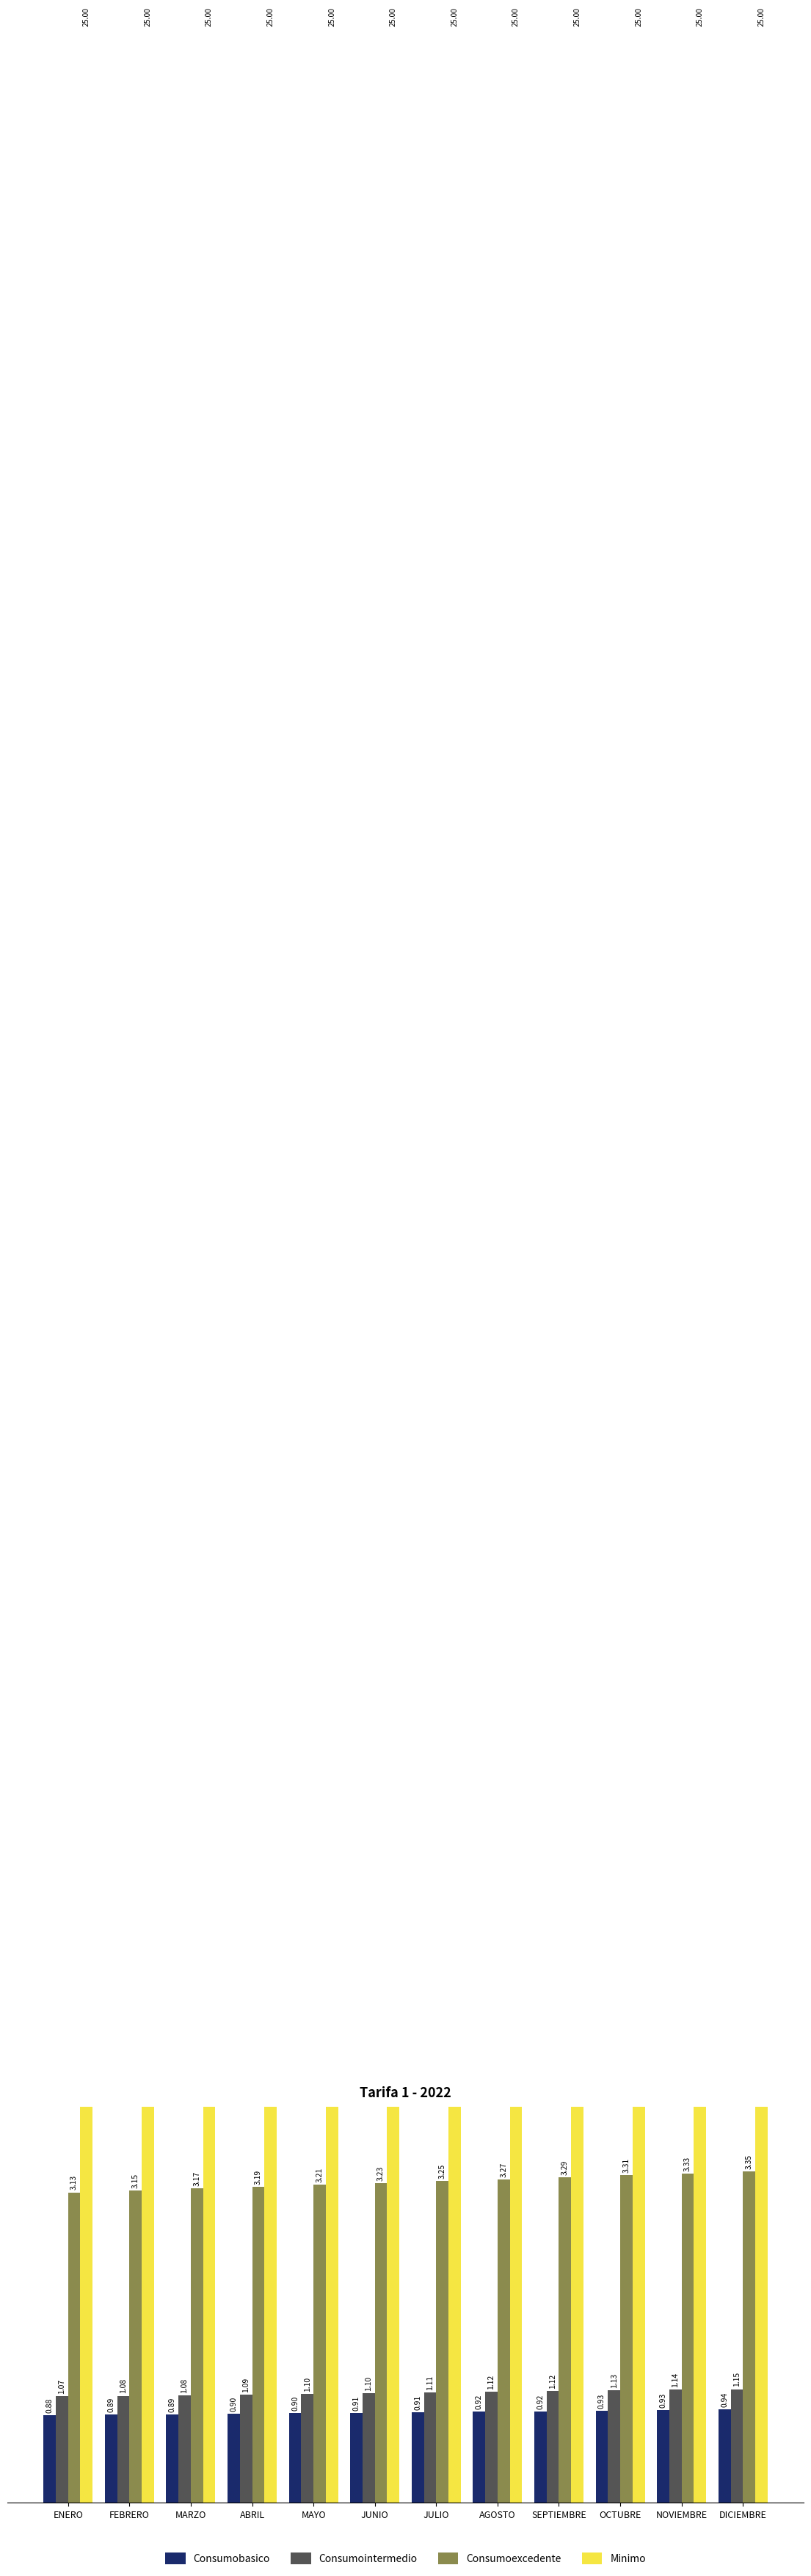

Reading left to right, transcribe all the data shown in this chart.

Consumobasico: 0.9	0.9	0.9	0.9	0.9	0.9	0.9	0.9	0.9	0.9	0.9	0.9
Consumointermedio: 1.1	1.1	1.1	1.1	1.1	1.1	1.1	1.1	1.1	1.1	1.1	1.1
Consumoexcedente: 3.1	3.2	3.2	3.2	3.2	3.2	3.2	3.3	3.3	3.3	3.3	3.3
Minimo: 25.0	25.0	25.0	25.0	25.0	25.0	25.0	25.0	25.0	25.0	25.0	25.0